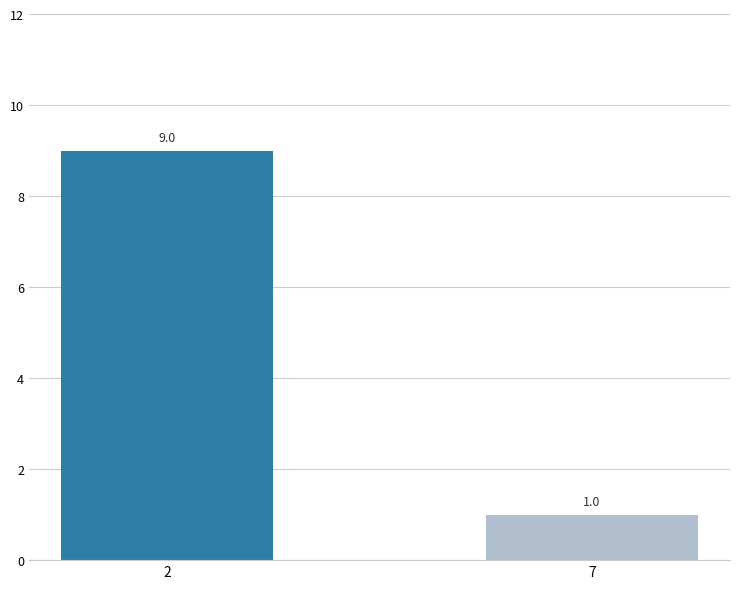

Are the bars horizontal?

No